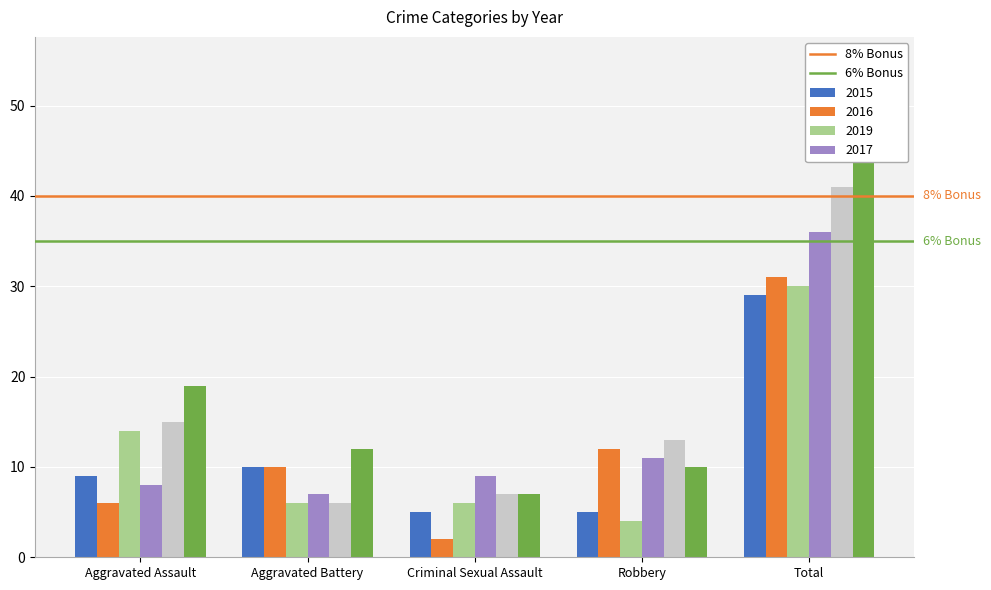

At which label does 6% Bonus reach its peak?

Aggravated Assault